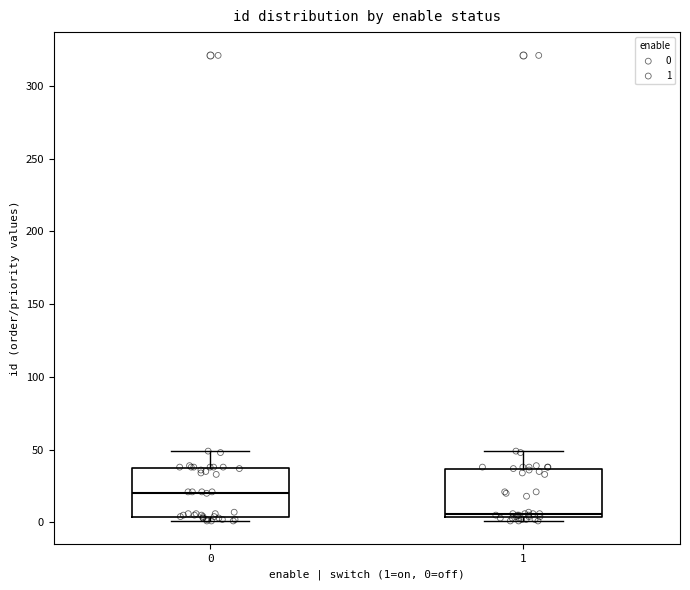

Reading left to right, transcribe this box plot: for each box, give where its median line is, the range the box spans, and where its two whiskers end, as read against the y-axis. The values are not printed on the chart, so give them approximately, as read against the axis.

0: median 20, box 5 to 40, whiskers 0 to 50
1: median 5 (just above the box's lower edge), box 5 to 35, whiskers 0 to 50